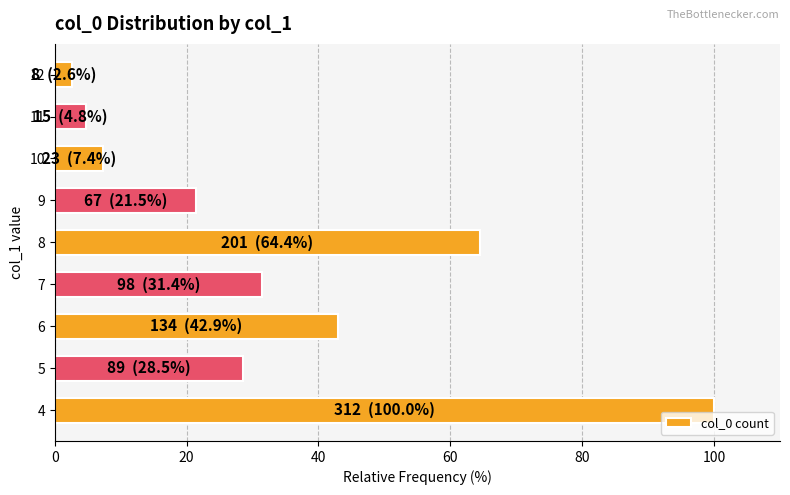

Where is the data nearest to the value 51?

6